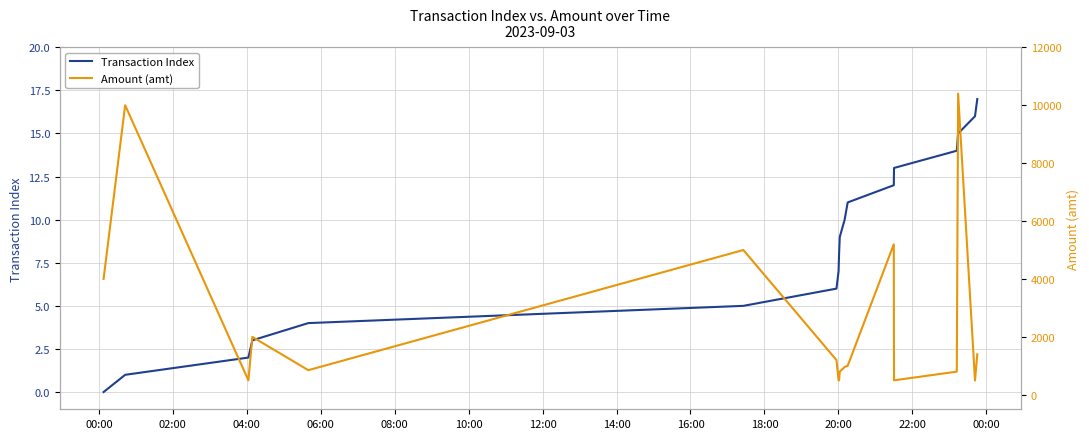

What is the label of the 3rd point from the left?

04:00